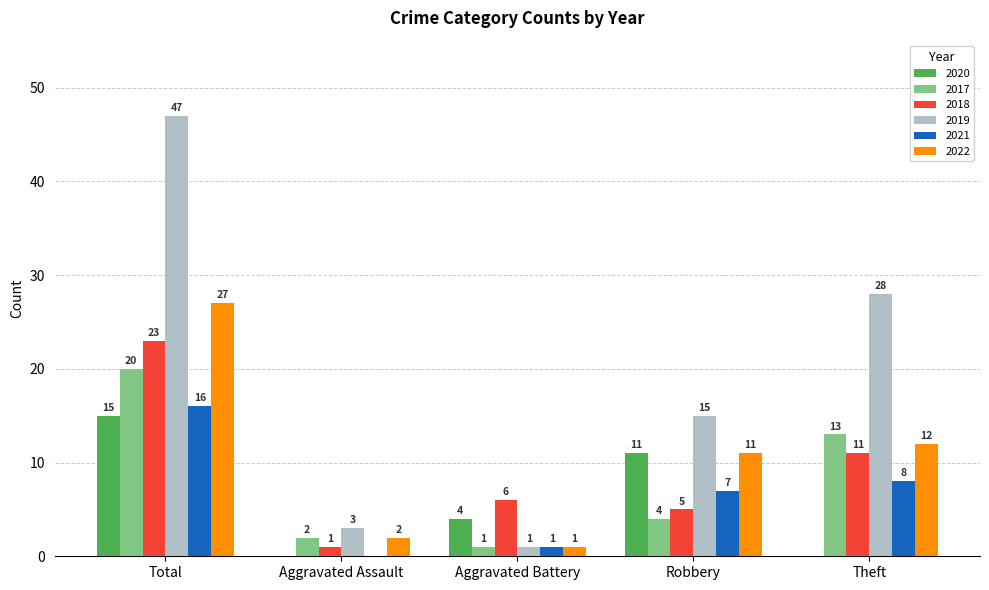

The value of 2017 at Theft is 22. True or false?

False